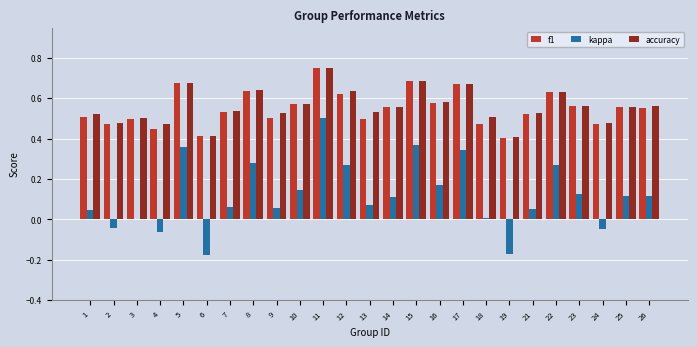

Which label corresponds to the largest value in the chart?

11